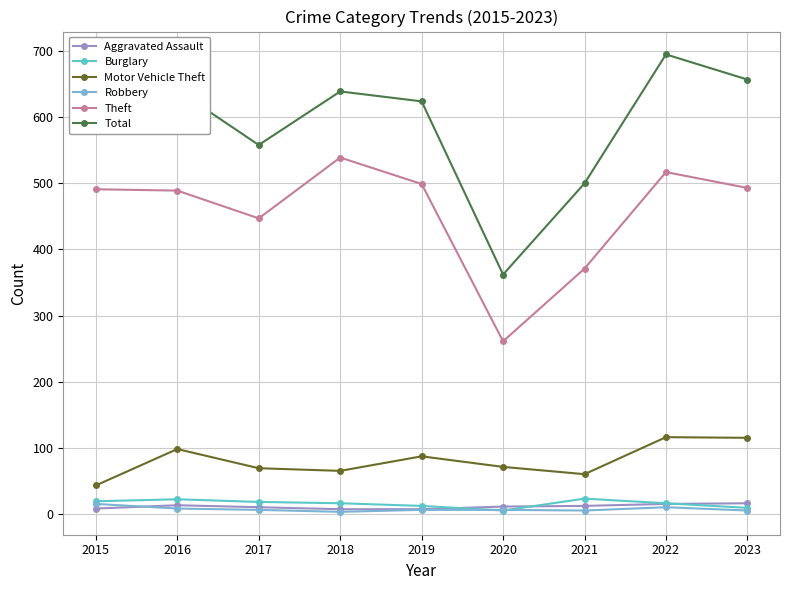

Which series has the largest total across all categories?

Total